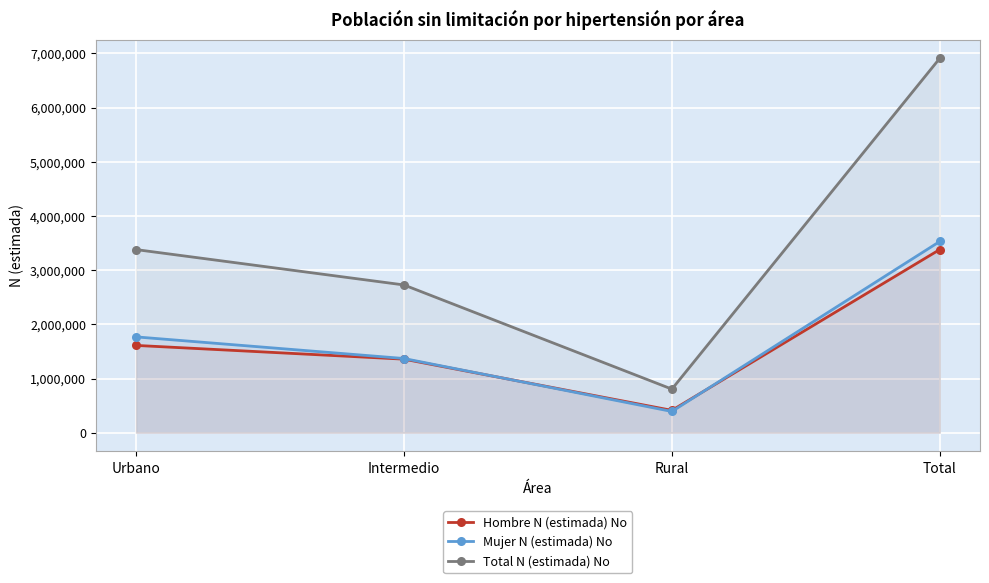

At which label is Total N (estimada) No closest to 3857935?

Urbano